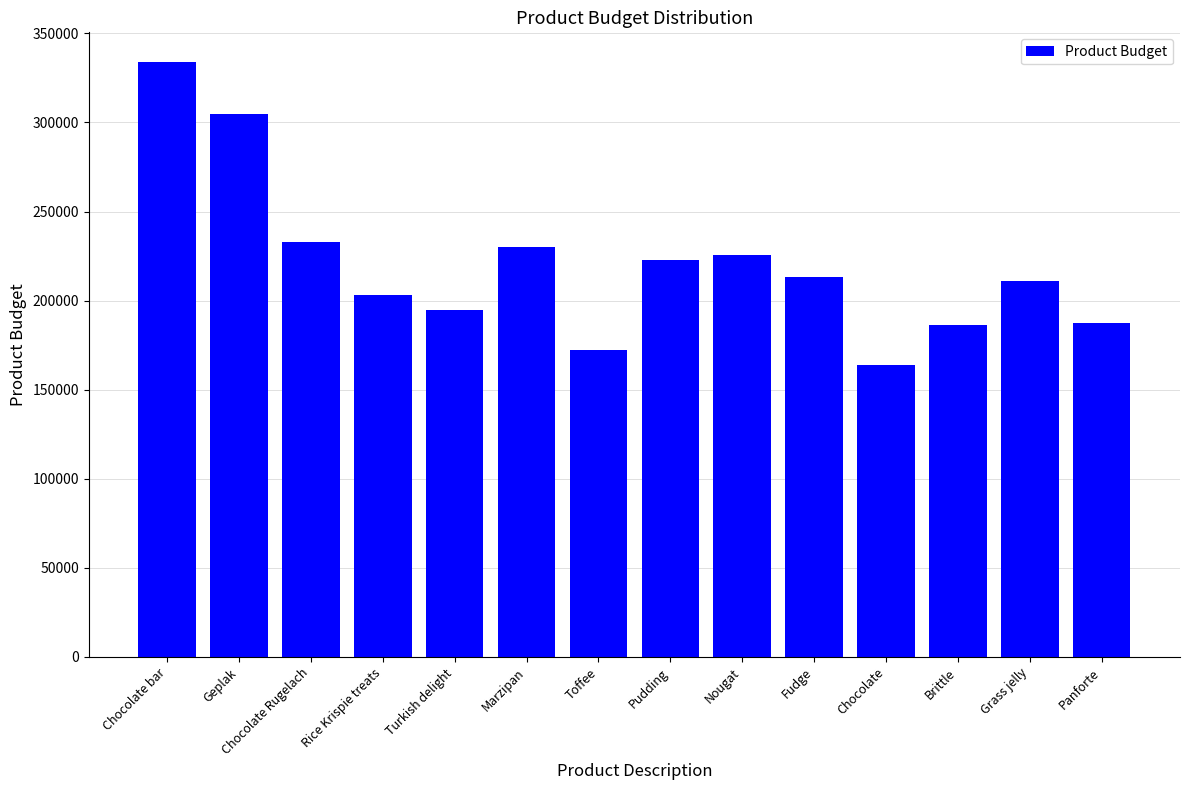

The chart shows a value of 283141.8 at Brittle. True or false?

False